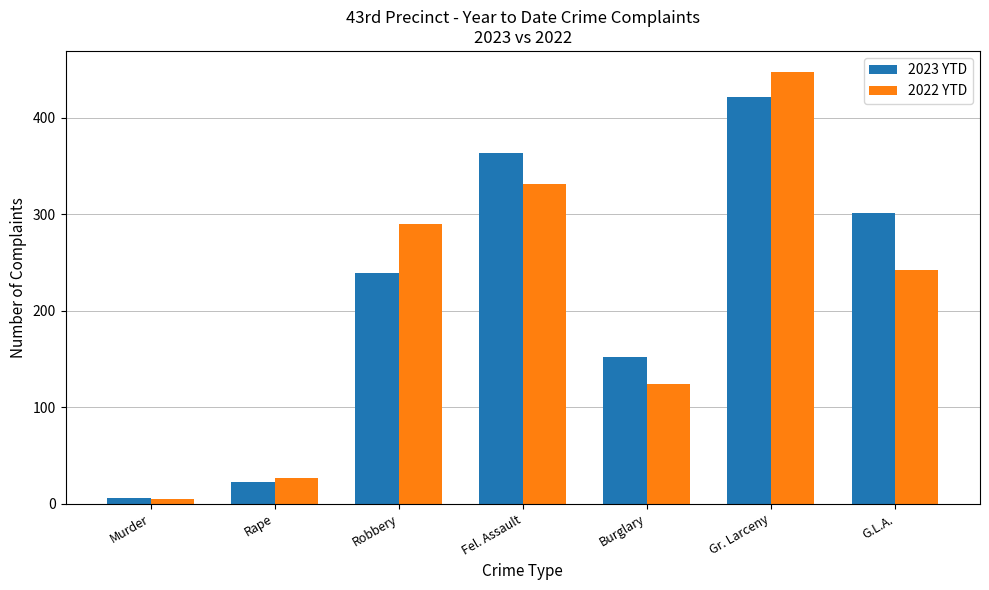

The 2023 YTD series shows 239 at Robbery. True or false?

True